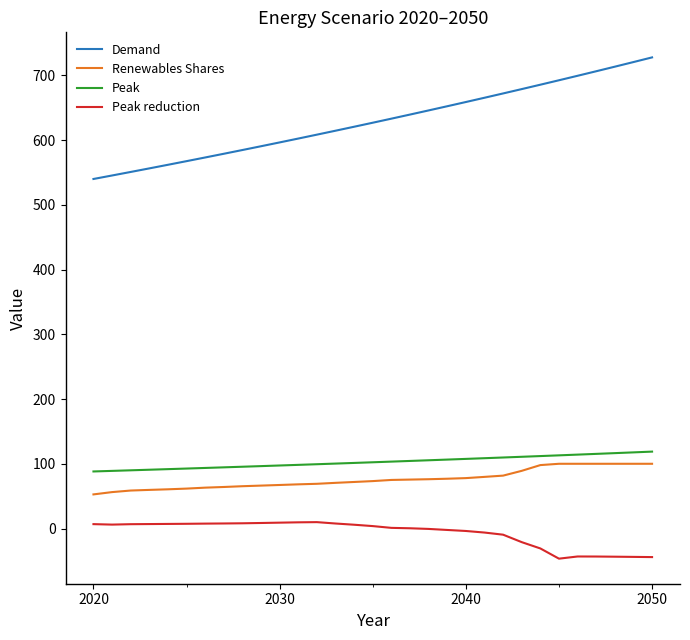

What is the minimum value for Peak?

88.1